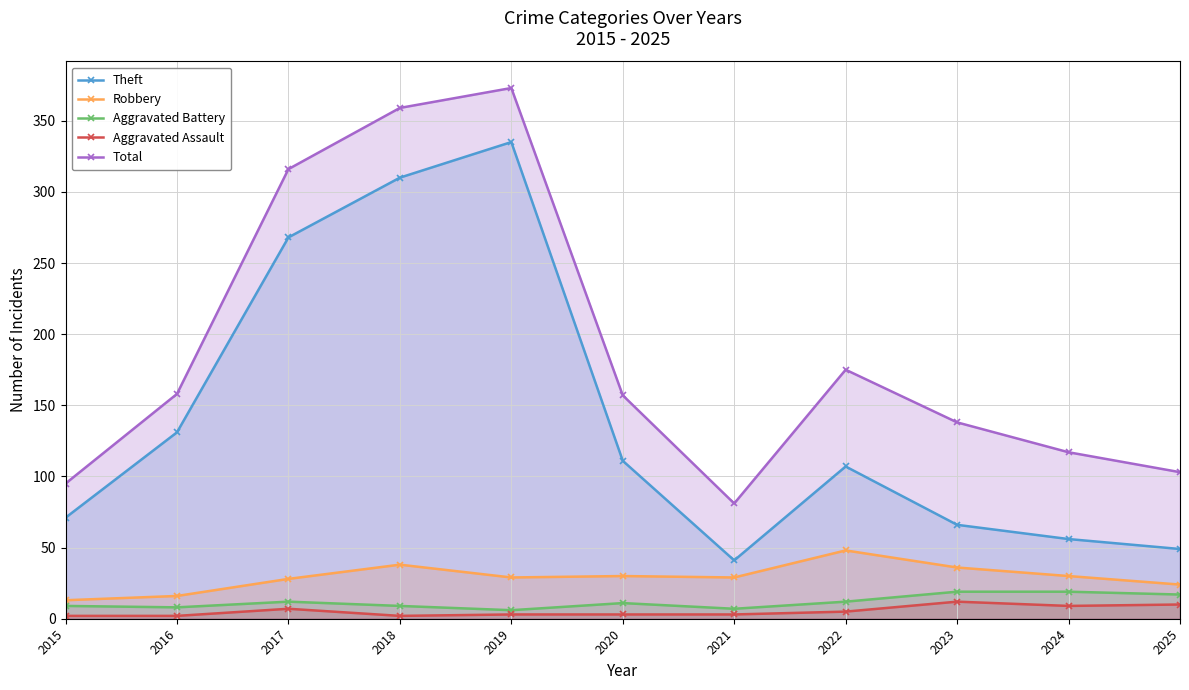

List the labels in order of Robbery value, smallest first.

2015, 2016, 2025, 2017, 2019, 2021, 2020, 2024, 2023, 2018, 2022